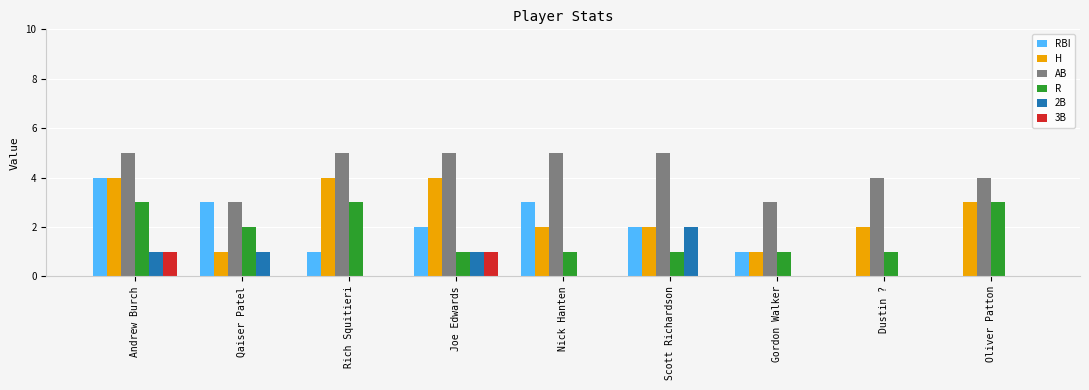

What is the greatest value displayed?

5